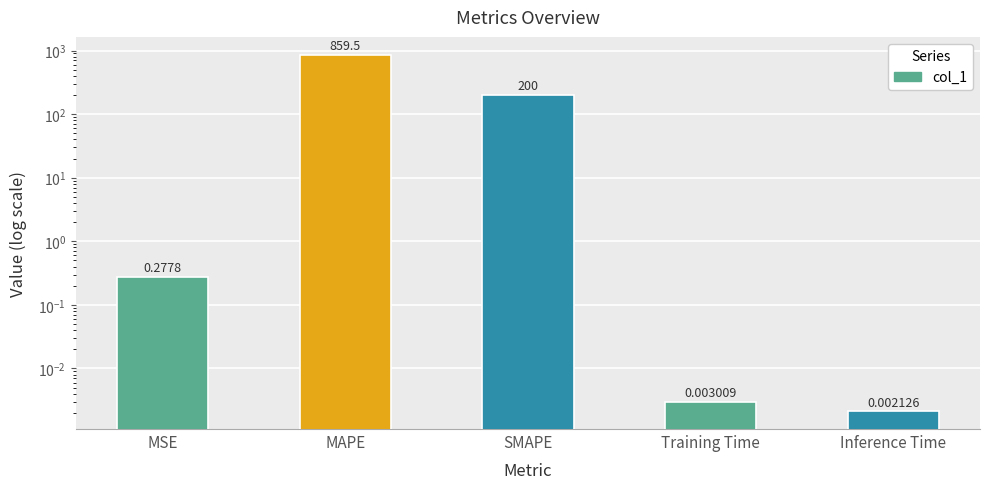

List the labels in order of value, smallest first.

Inference Time, Training Time, MSE, SMAPE, MAPE